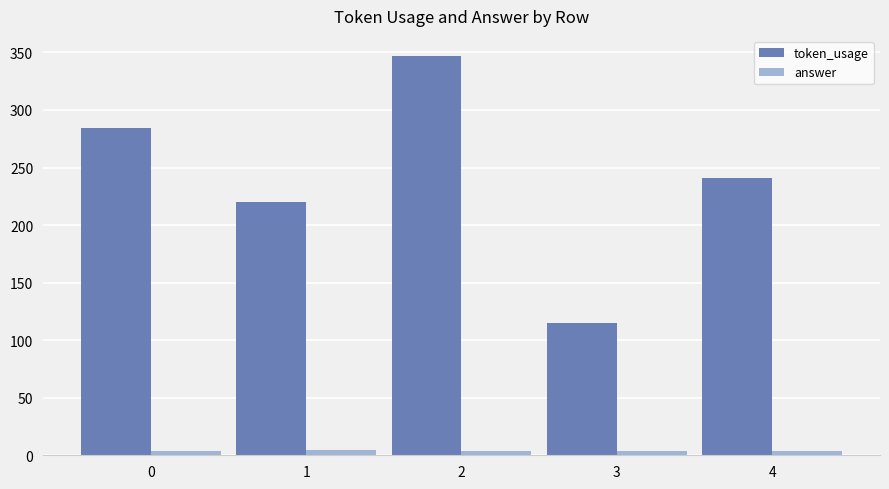

Rank the series by their maximum value, from highest to lowest.

token_usage, answer